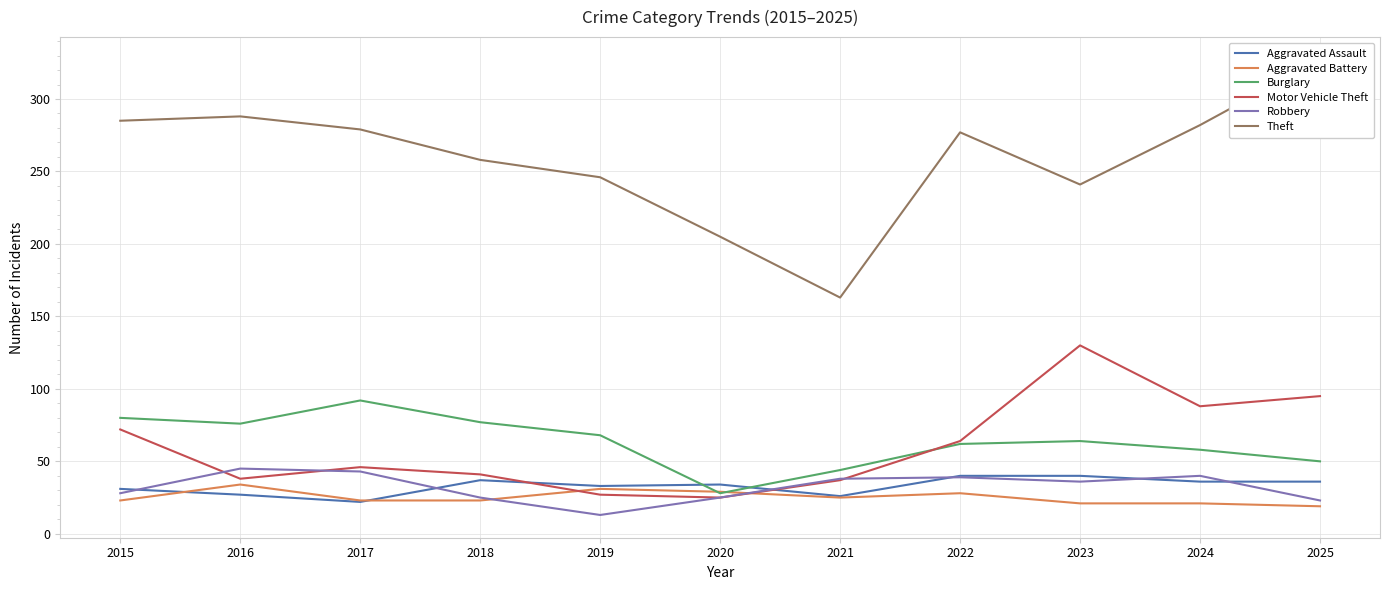

True or false: Aggravated Battery has more than 1 points higher than both neighbors.

True